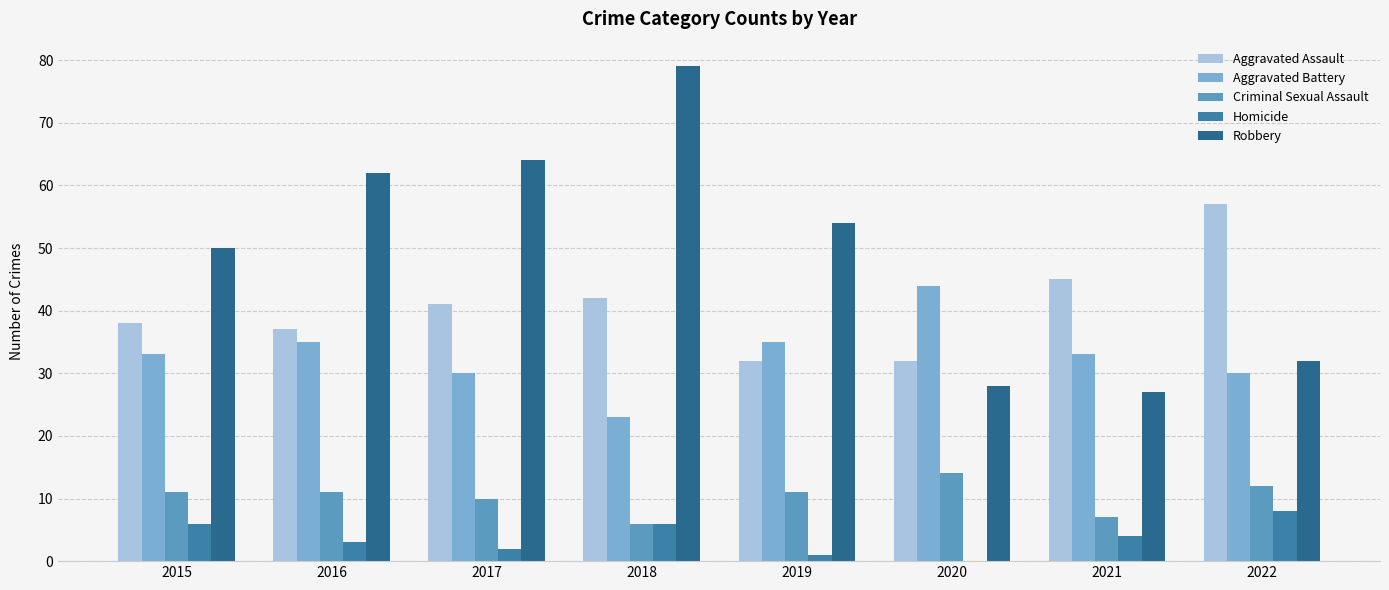

Between 2021 and 2022, which series saw the biggest shift?

Aggravated Assault